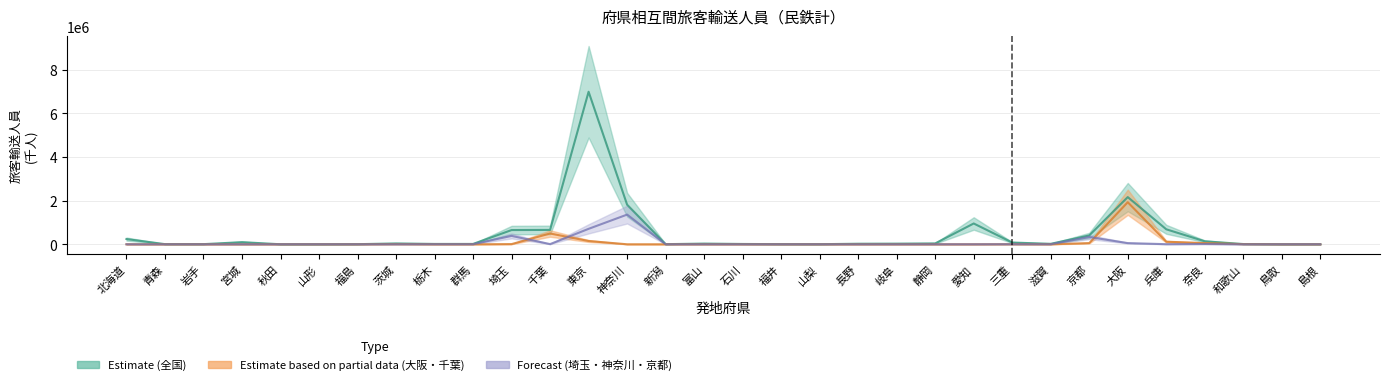

Which series has the widest spread of values?

全国